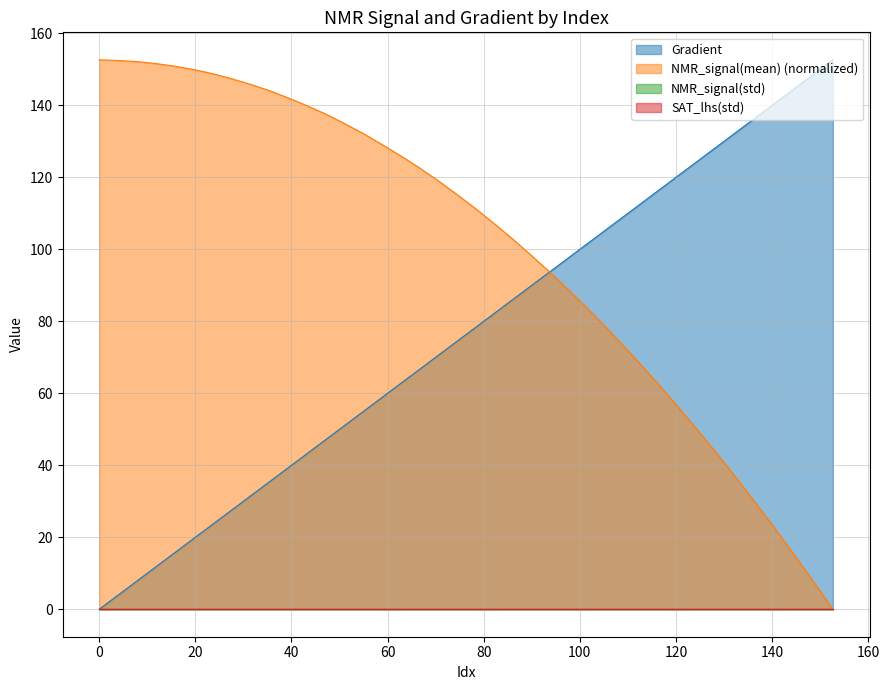

At which category is the sum across all series the highest?

74.36399217221137